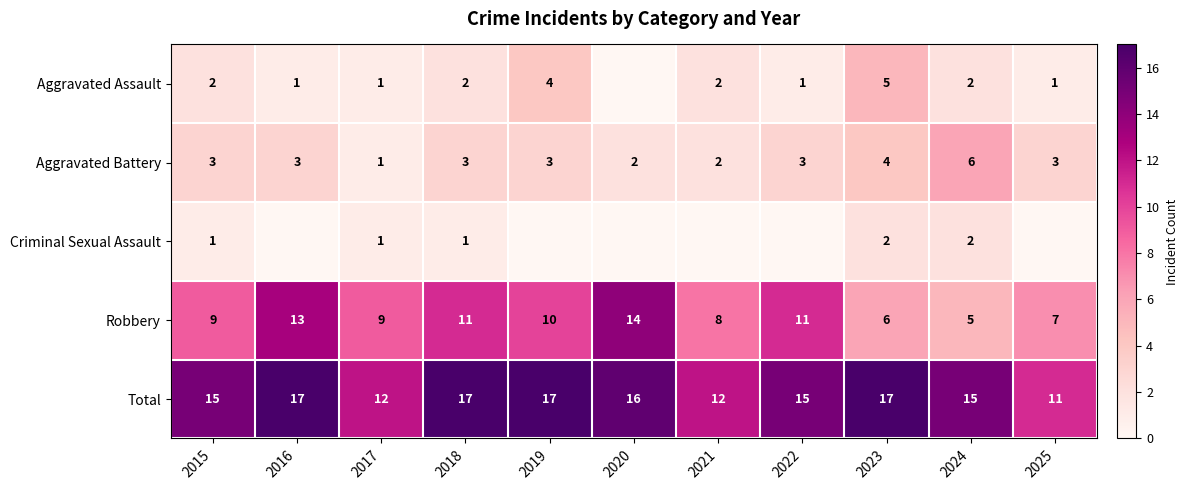

What is the difference between the maximum and minimum values in the Total series?

6